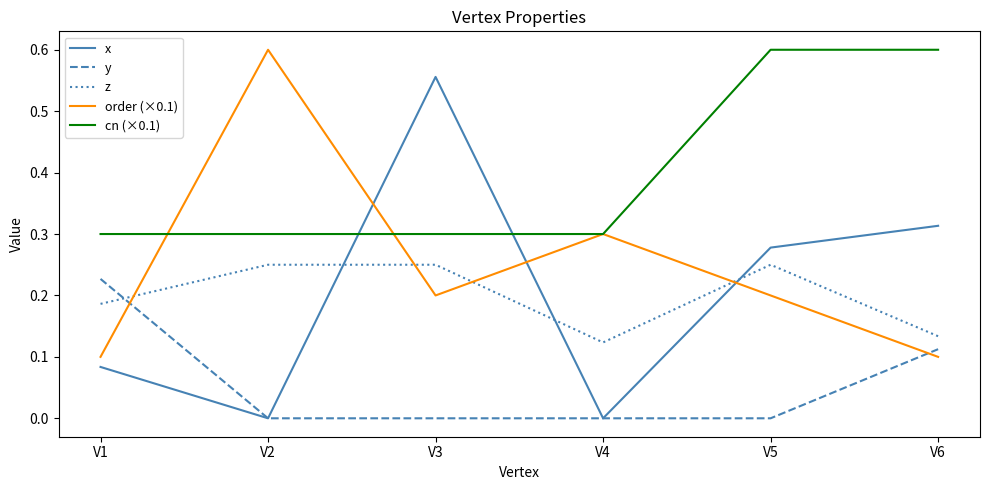

Does the chart have visible grid lines?

No